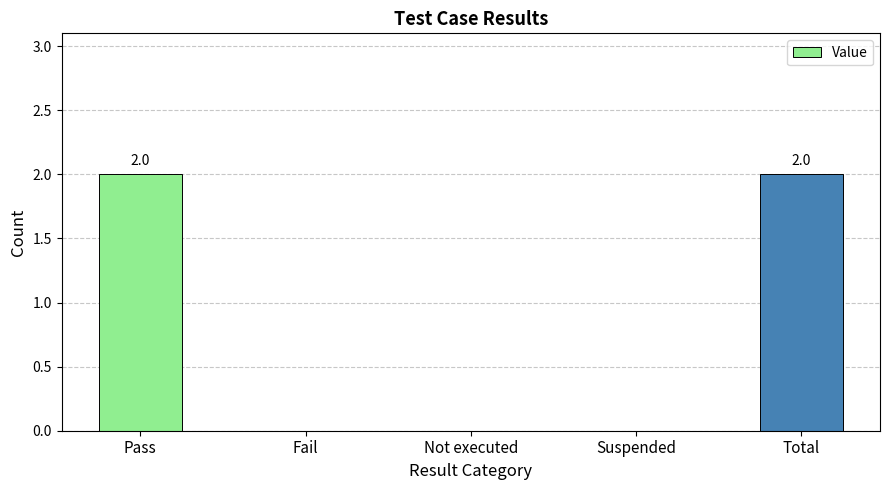

Reading left to right, transcribe all the data shown in this chart.

Pass=2	Fail=0	Not executed=0	Suspended=0	Total=2